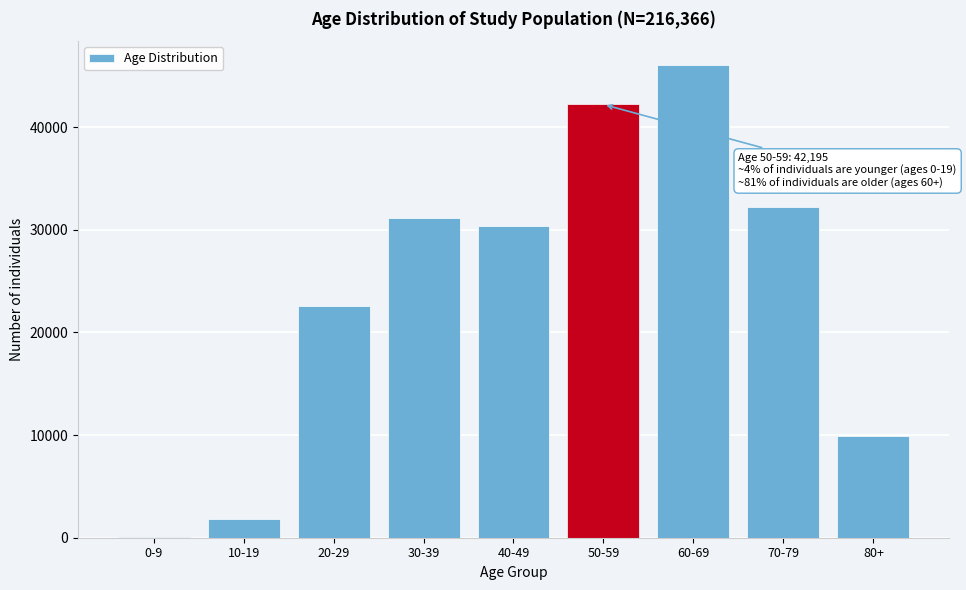

Reading left to right, transcribe all the data shown in this chart.

0-9=52	10-19=1802	20-29=22541	30-39=31175	40-49=30384	50-59=42195	60-69=46059	70-79=32252	80+=9906